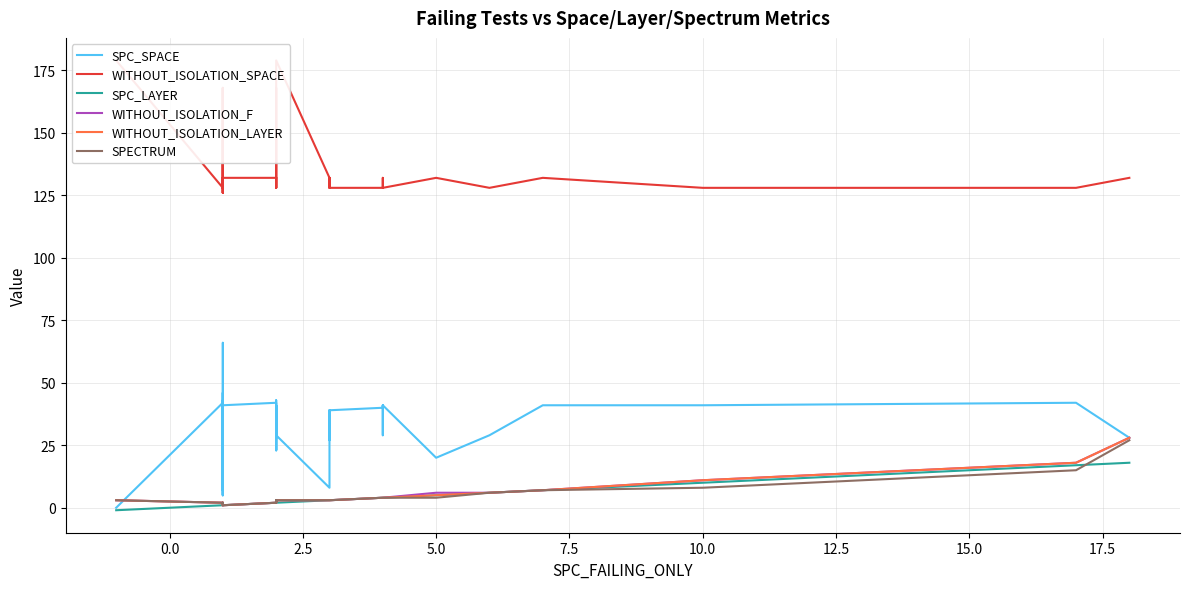

Rank the series by their maximum value, from highest to lowest.

WITHOUT_ISOLATION_SPACE, SPC_SPACE, WITHOUT_ISOLATION_F, WITHOUT_ISOLATION_LAYER, SPECTRUM, SPC_LAYER